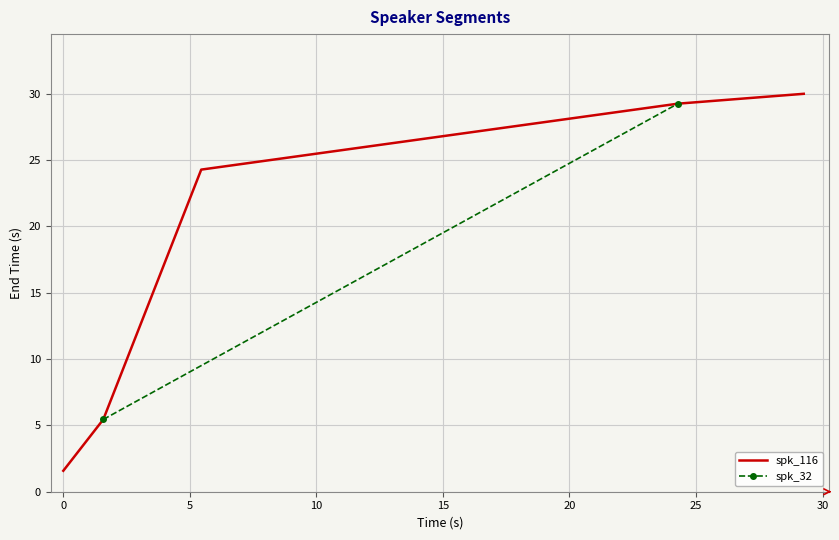

Which category has the highest value across all series?

29.256